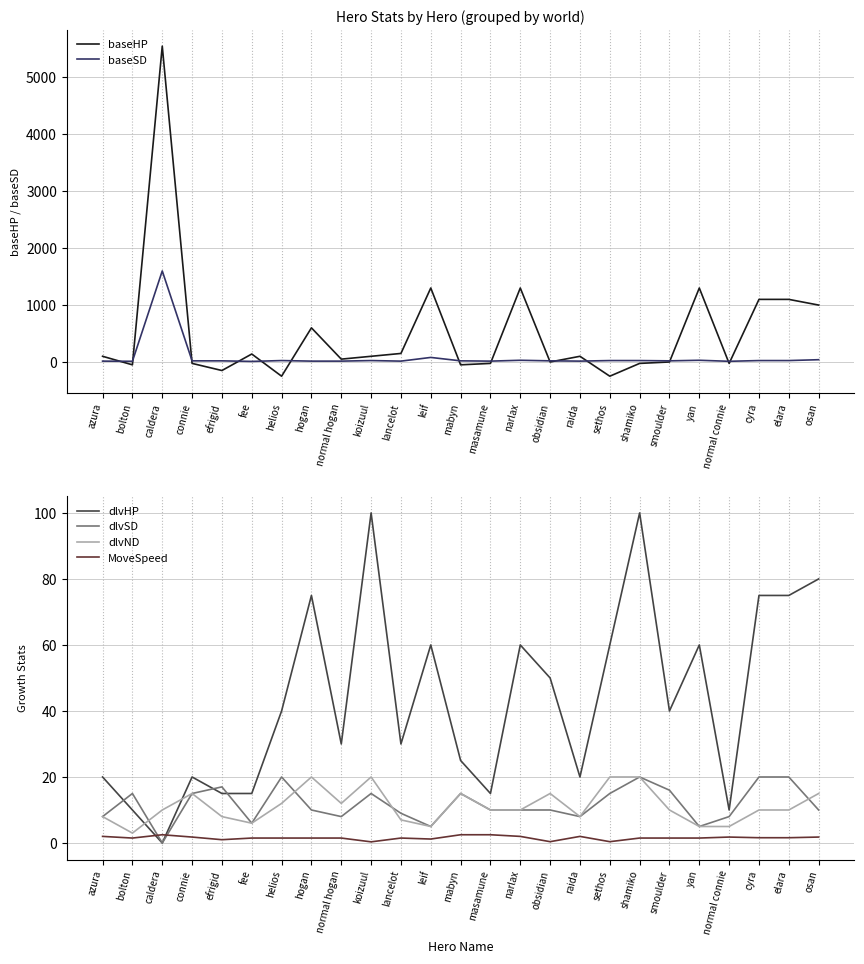

Rank the series at sethos from lowest to highest value.

baseHP, MoveSpeed, dlvSD, dlvND, baseSD, dlvHP